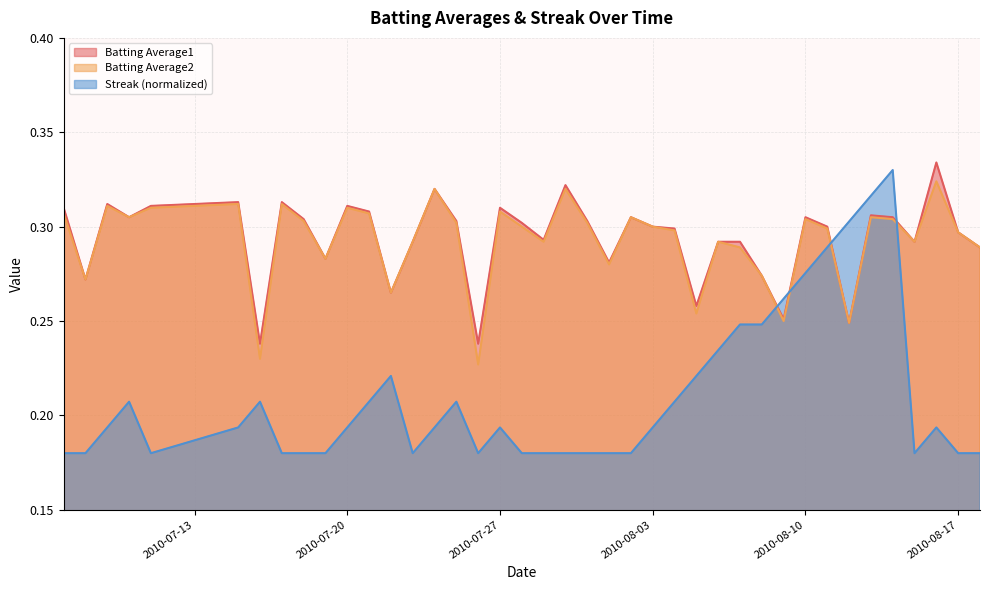

At which label is Batting Average1 closest to 0?

2010-07-16